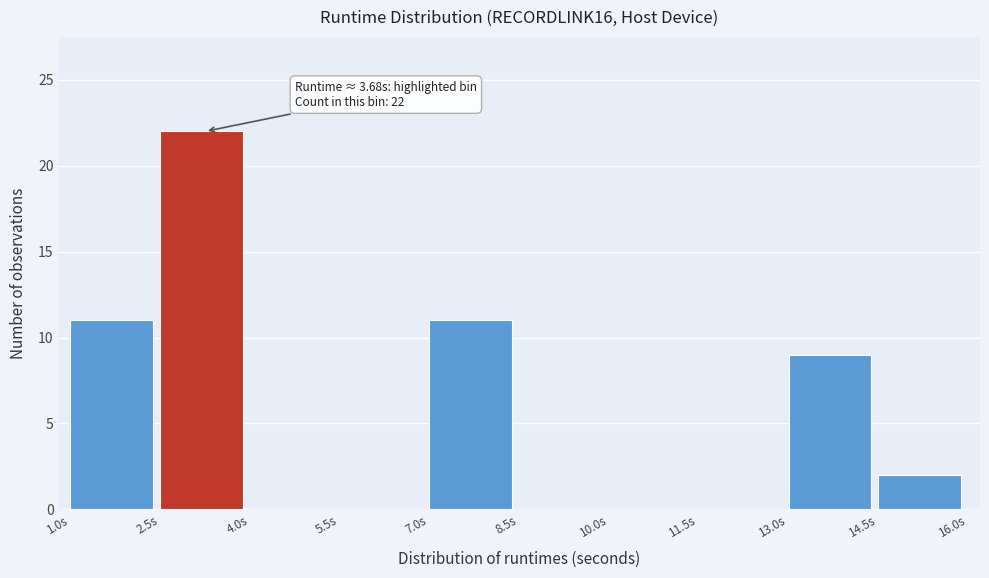

Which range on the x-axis has the tallest bar?

2.5 to 4.0